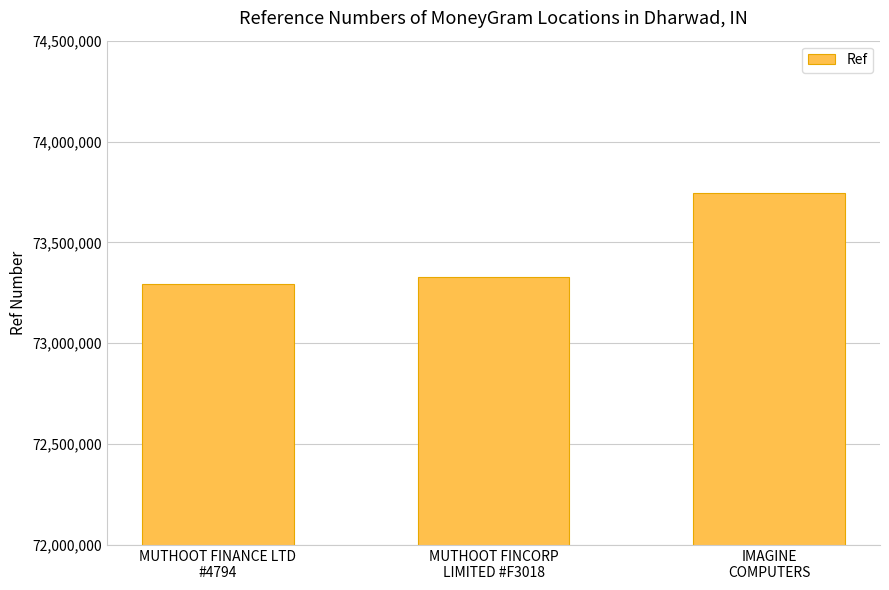

Rank the categories by value from highest to lowest.

IMAGINE
COMPUTERS, MUTHOOT FINCORP
LIMITED #F3018, MUTHOOT FINANCE LTD
#4794